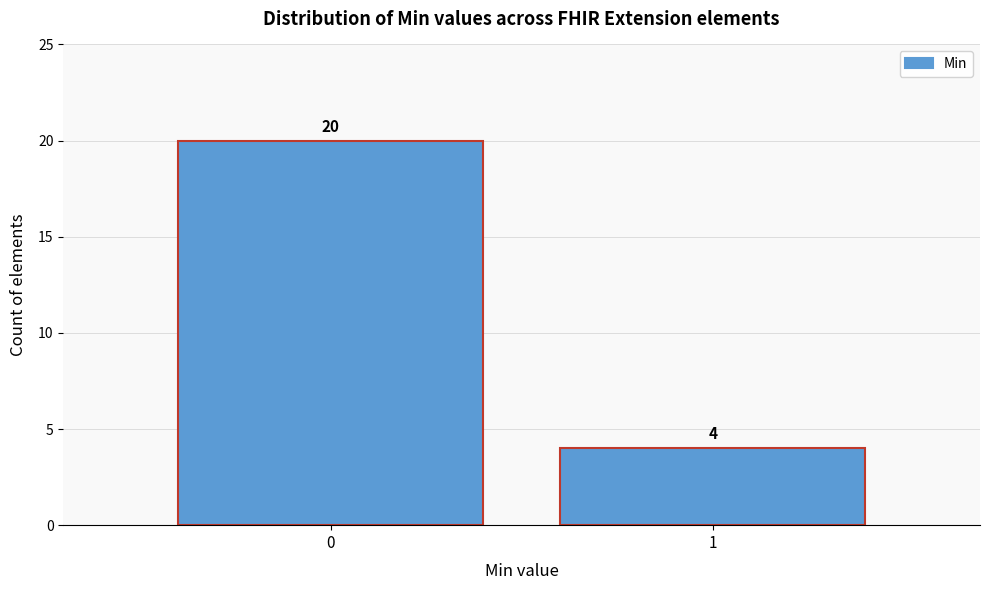

Reading right to left, transcribe all the data shown in this chart.

1=4	0=20